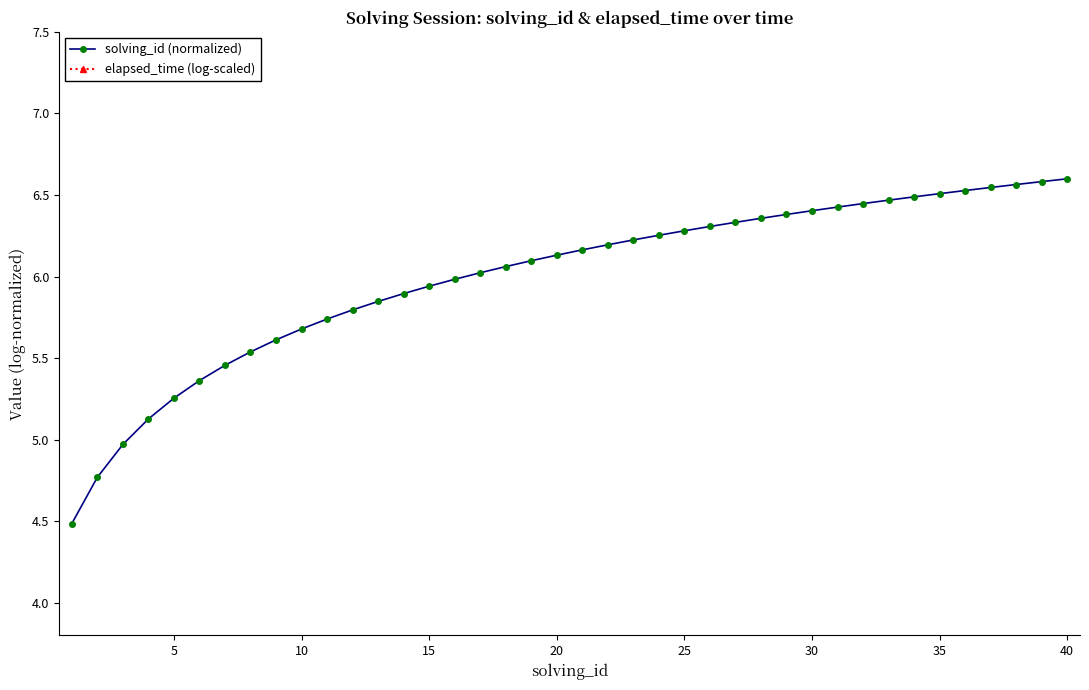

What is the sum of all solving_id (normalized) values?

239.8